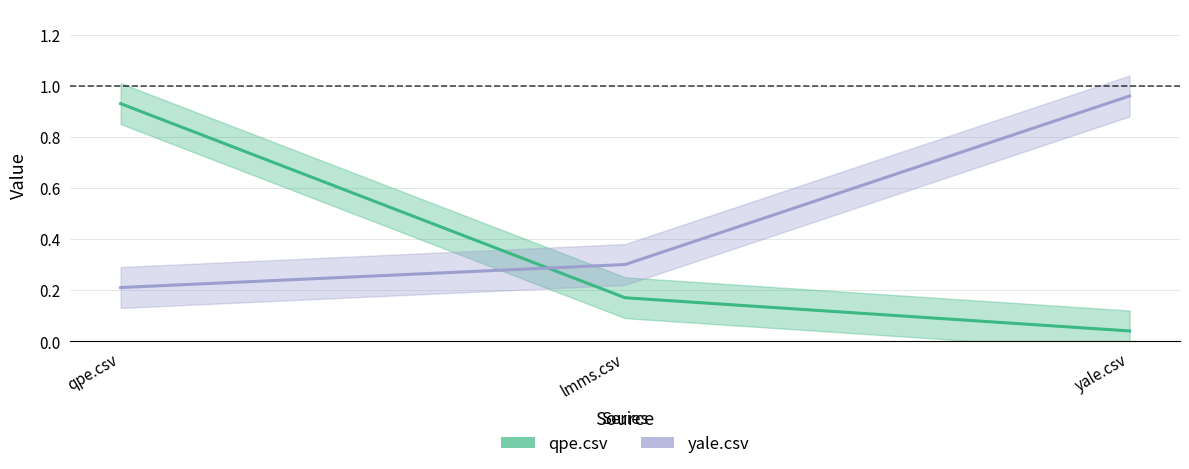

What is the total value across all series at lmms.csv?

0.5